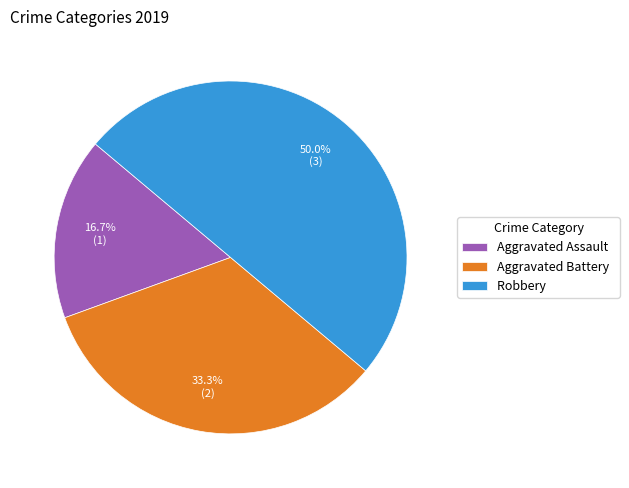

Is the sum of Aggravated Assault and Robbery greater than half?

Yes